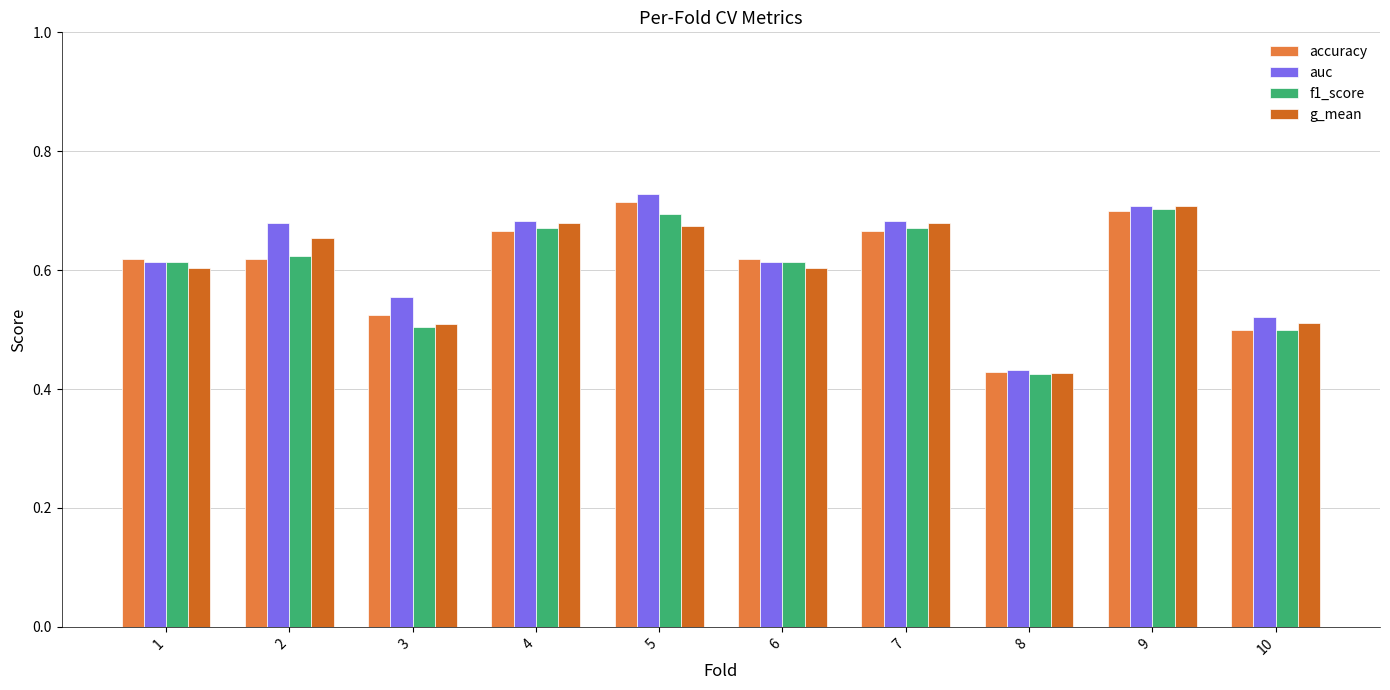

At which label is g_mean closest to 0?

8